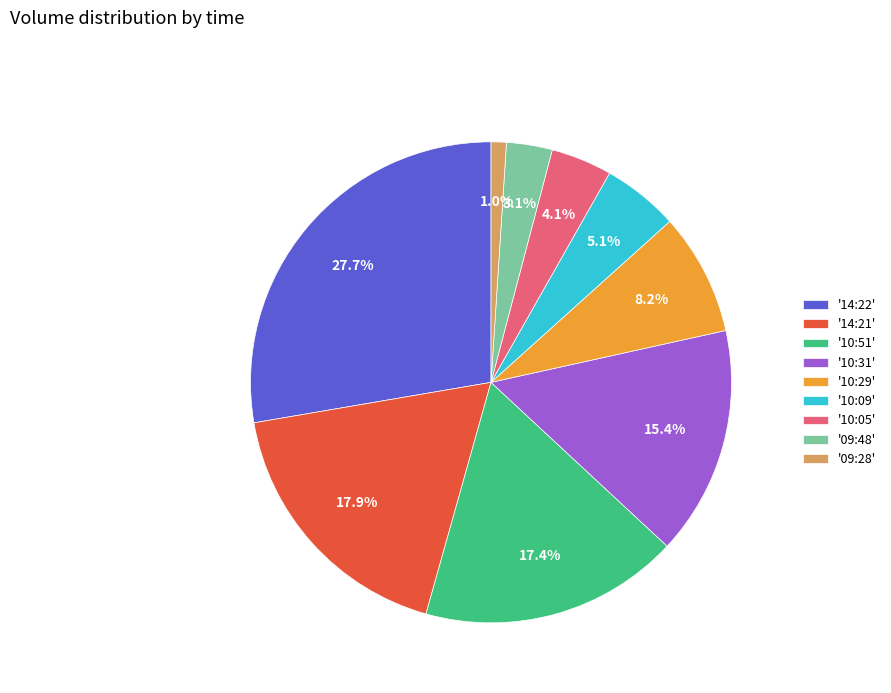

What is the total percentage of '14:22' and '09:28'?

28.7%